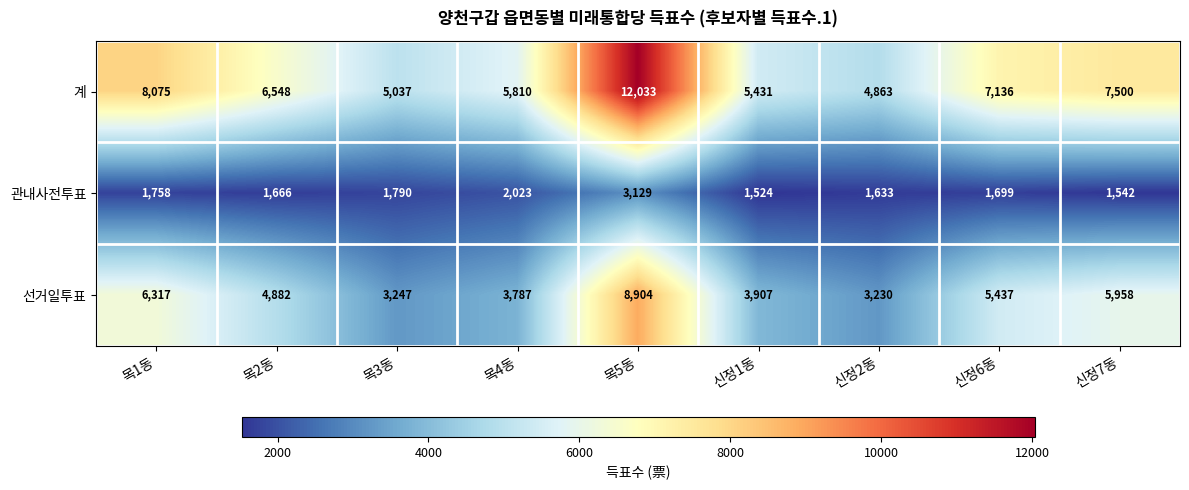

What is the greatest value displayed?

12033